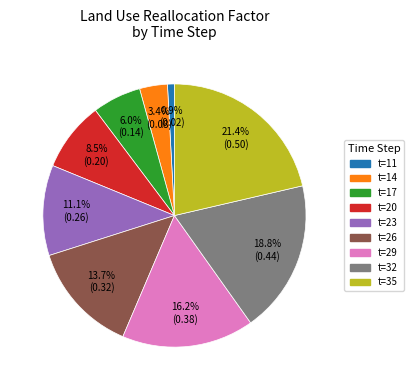

Is there a majority slice in this chart?

No